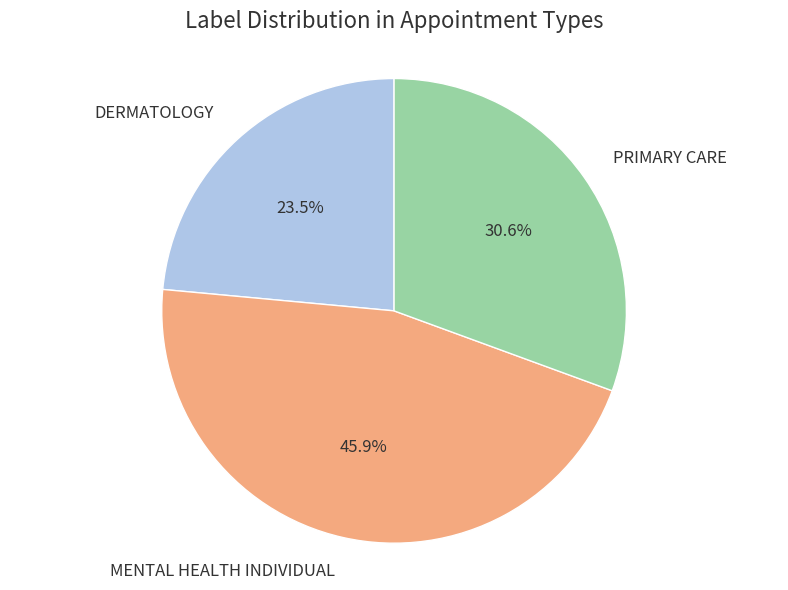

The PRIMARY CARE slice represents 37% of the pie. True or false?

False